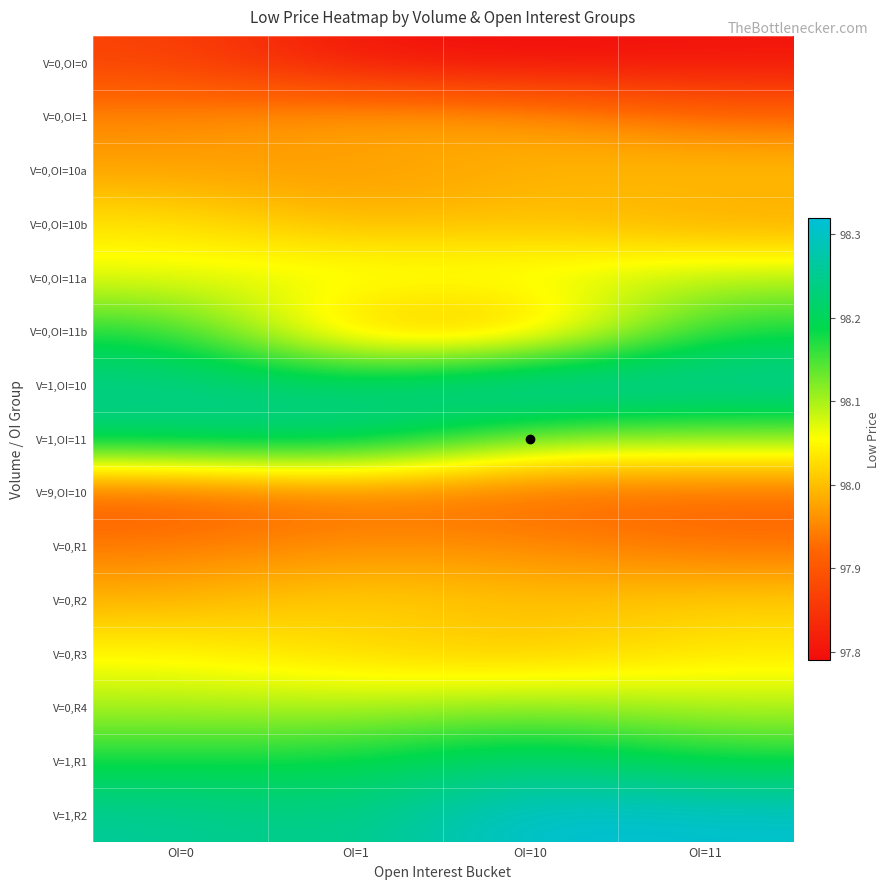

List the series in order of their peak value, highest first.

V=1,R2, V=1,OI=10, V=1,OI=11, V=1,R1, V=0,OI=11b, V=0,R4, V=0,OI=11a, V=0,R3, V=0,OI=10b, V=0,R2, V=0,OI=10a, V=0,OI=1, V=0,R1, V=9,OI=10, V=0,OI=0